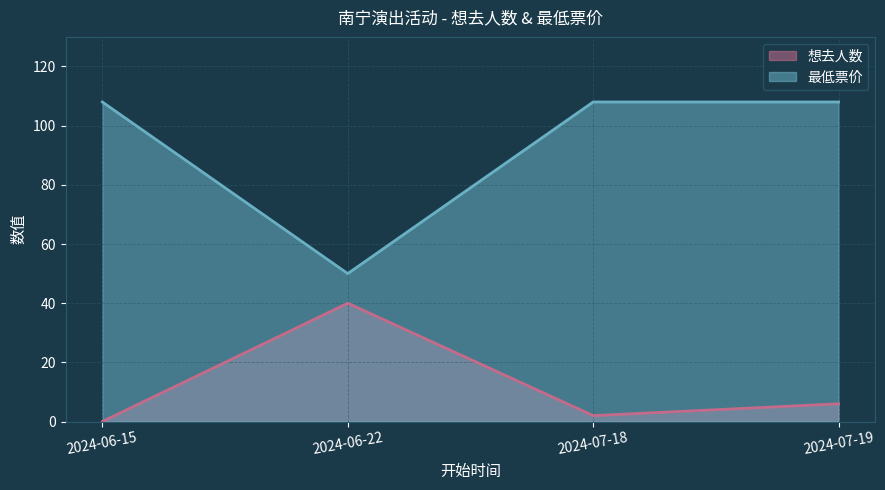

Which series has the largest range (max minus min)?

最低票价